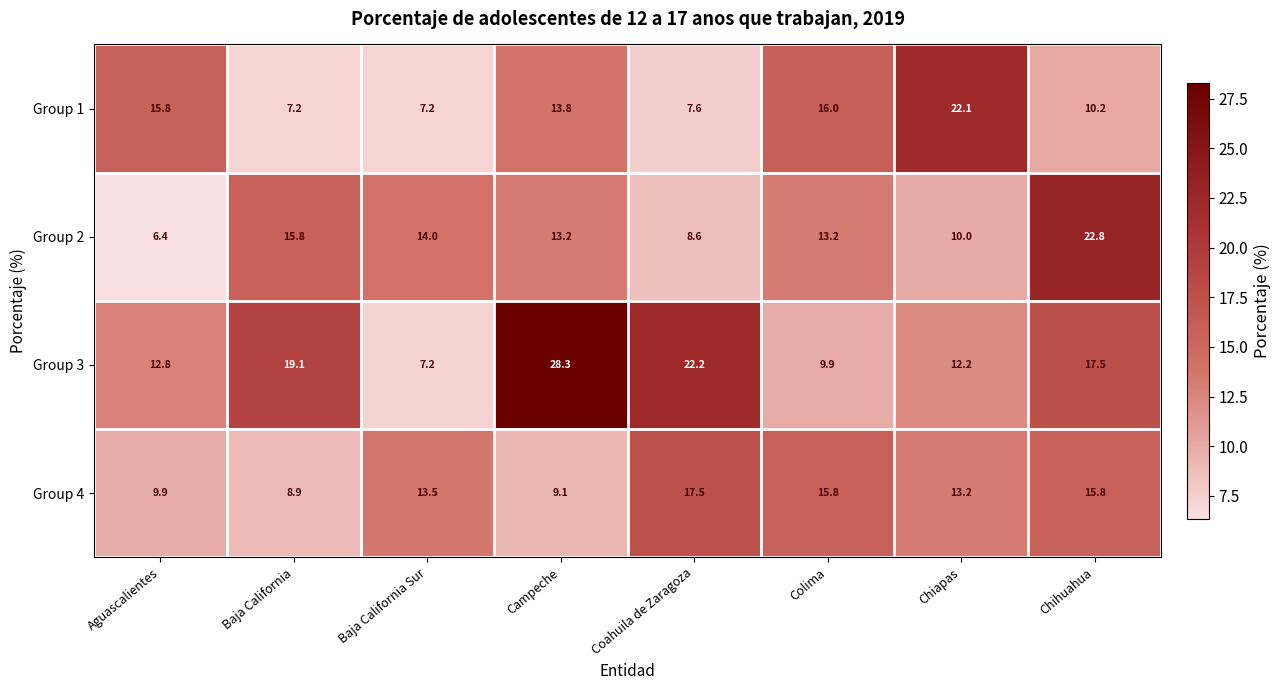

What is the difference between the second highest and minimum values in the Group 3 series?

15.0